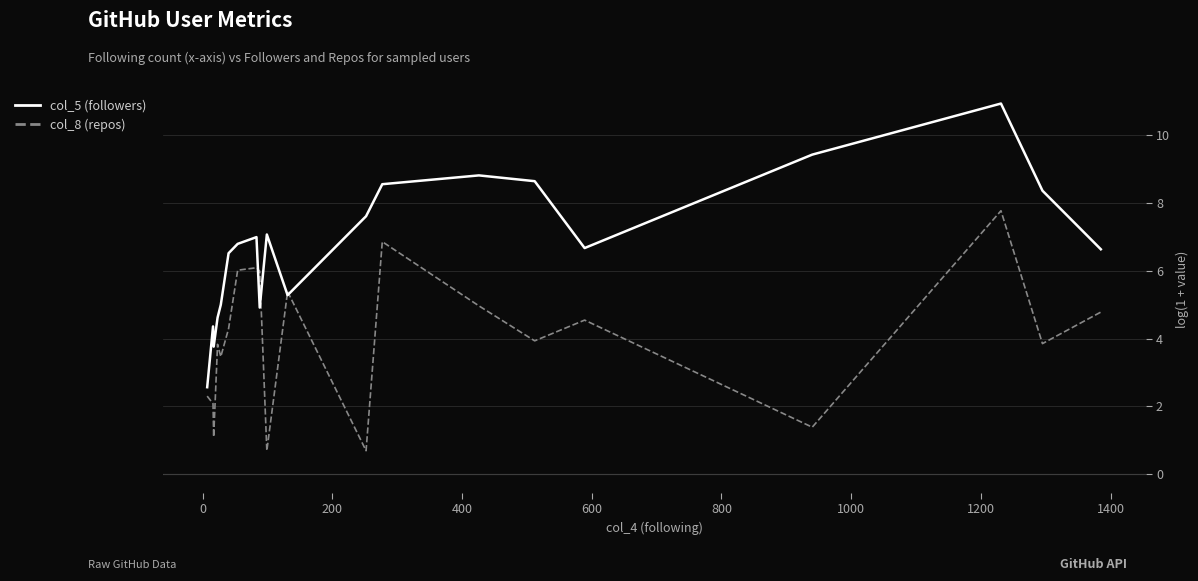

Which series has the largest range (max minus min)?

col_5 (followers)